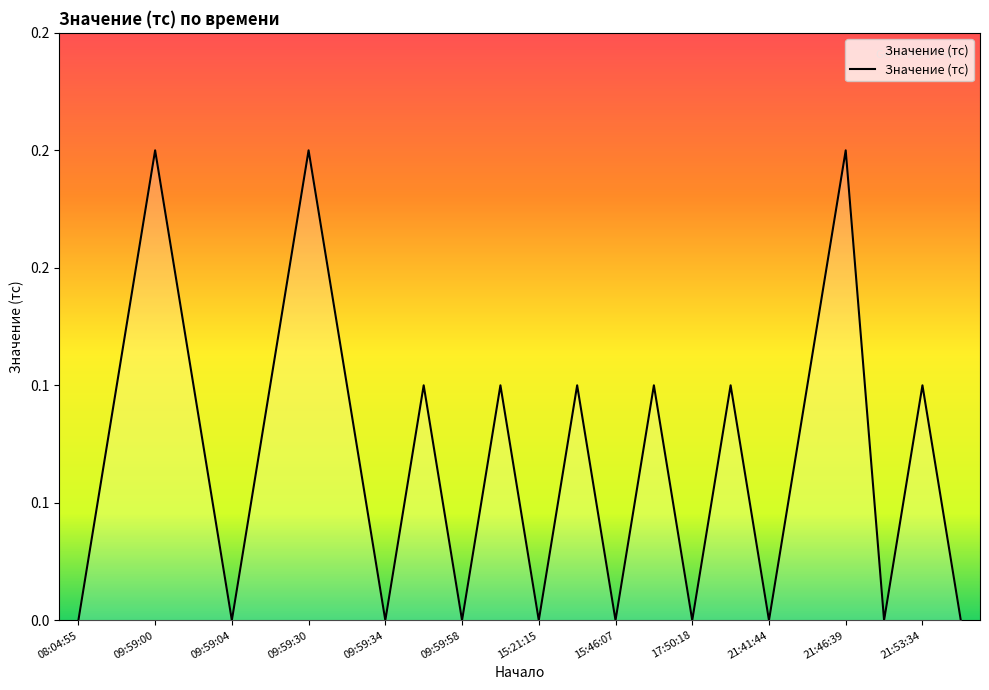

How many interior local valleys (lower than both neighbors) does the data have?

8